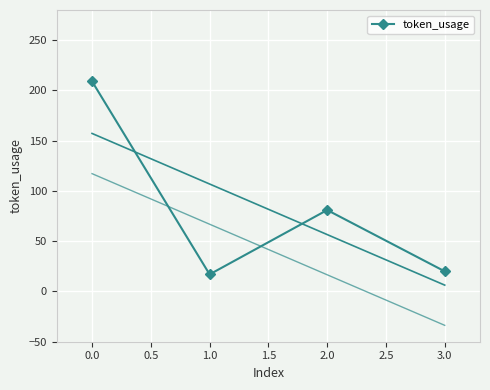

What is the lowest value of the token_usage series?

17